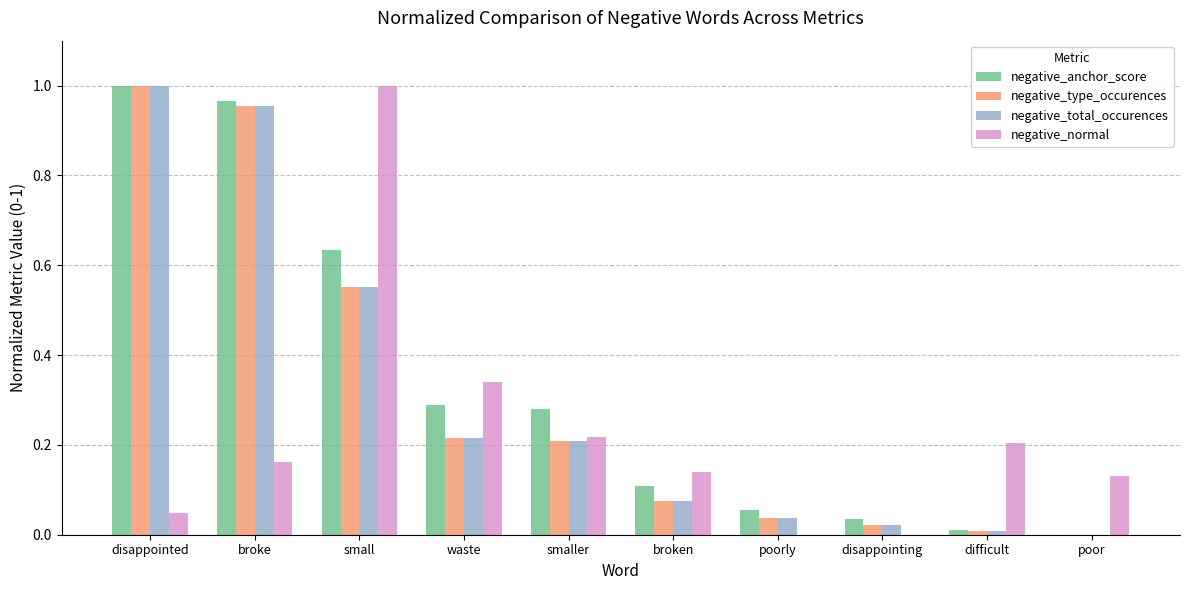

At which label is negative_anchor_score closest to 0?

poor